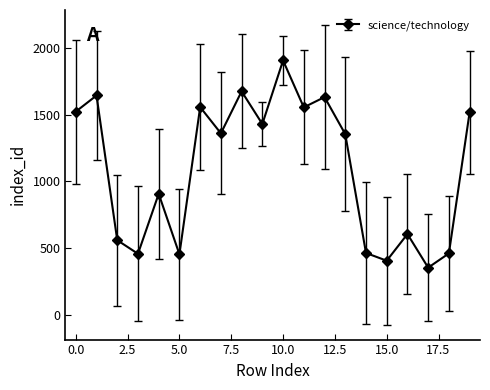

True or false: there are more than 1 points higher than both neighbors.

True